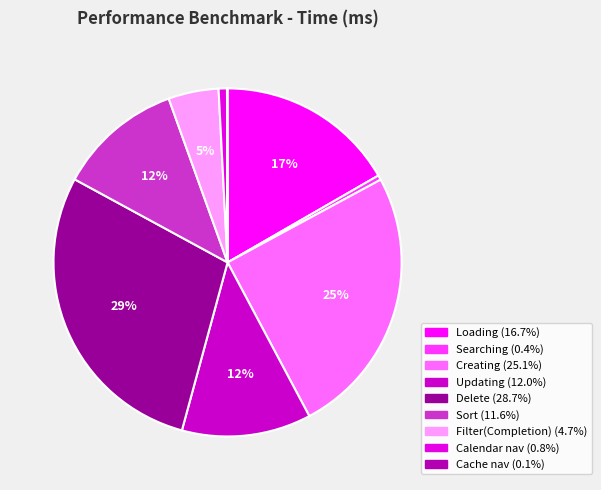

How many slices are in this pie chart?

9